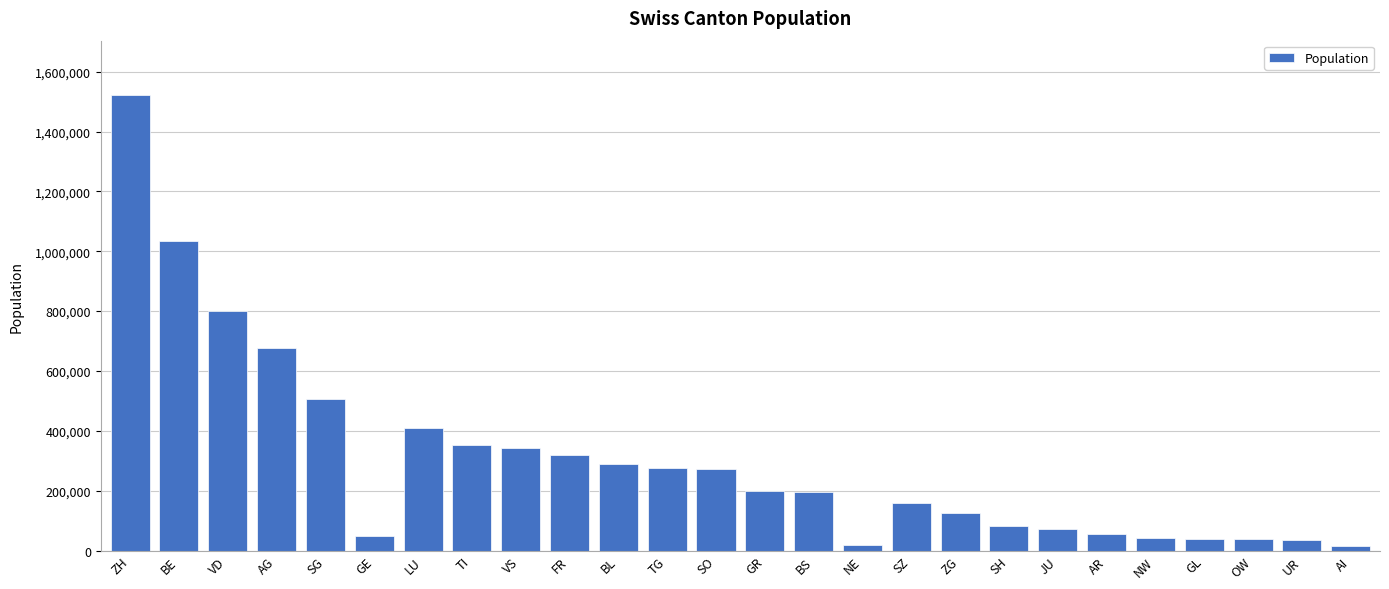

At which label does the data first exceed 198379?

ZH